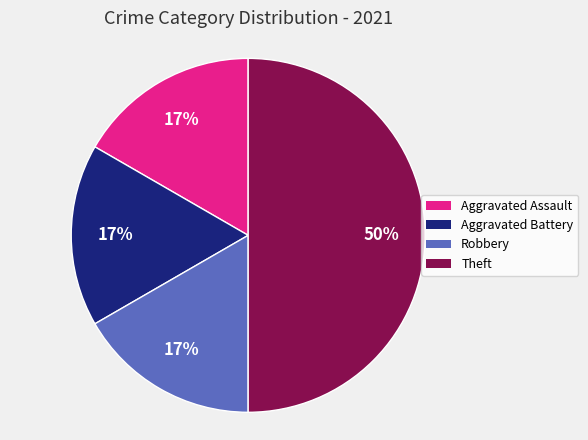

To the nearest percent, what percentage of the pie is Theft?

50%